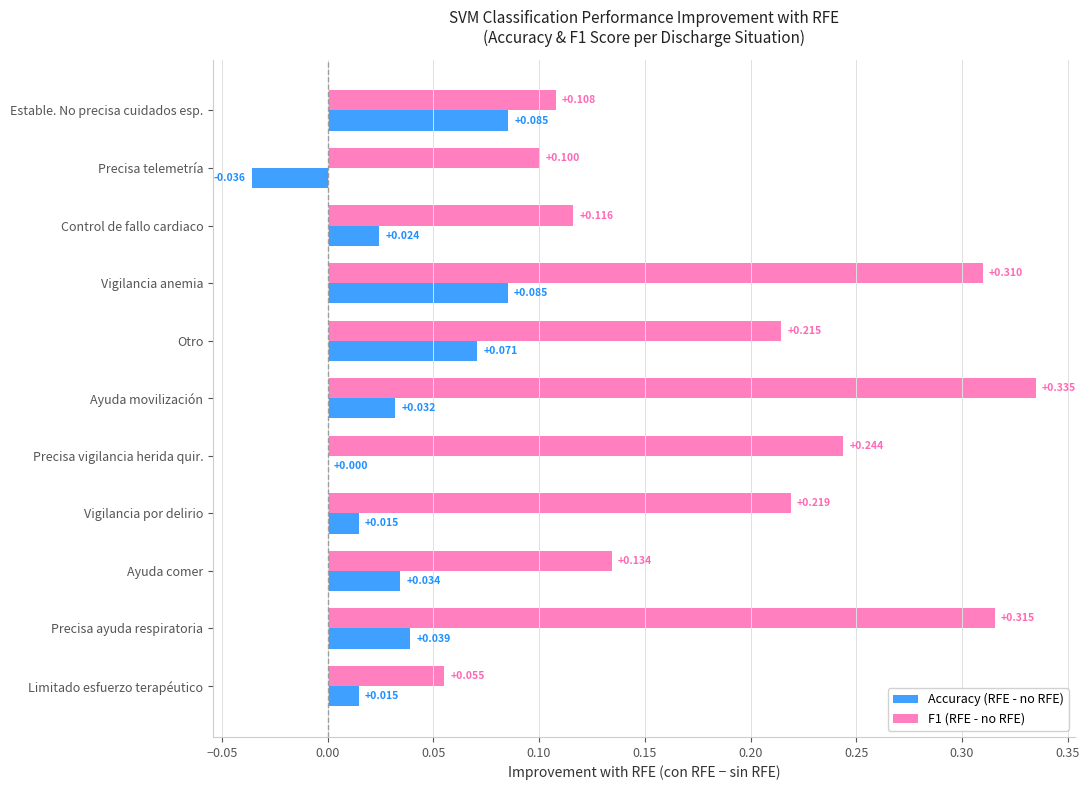

At which category is the sum across all series the highest?

Vigilancia anemia